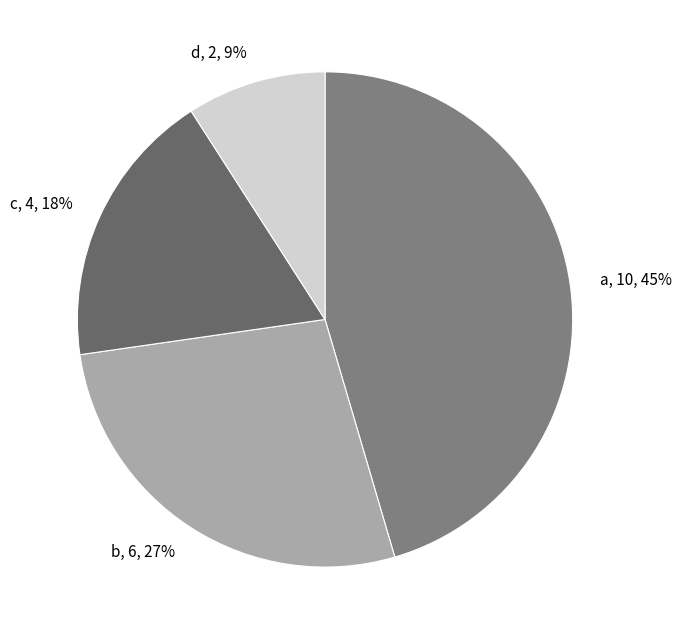

The d slice represents 9% of the pie. True or false?

True